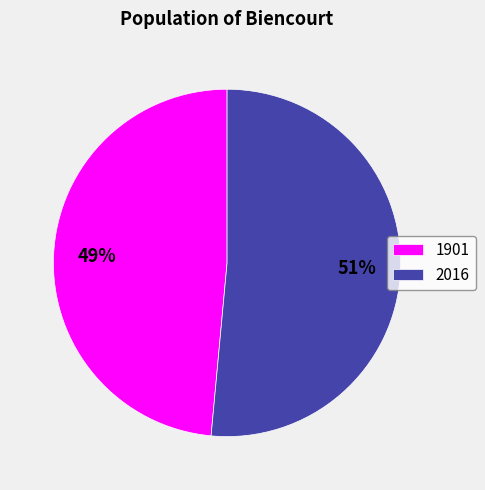

The 2016 slice represents 45% of the pie. True or false?

False